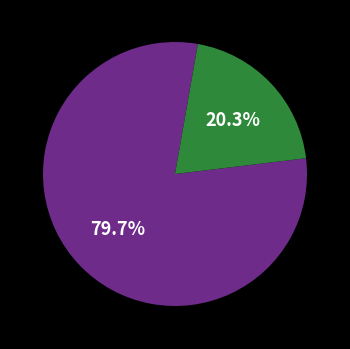

Is there any slice that represents more than half of the pie?

Yes